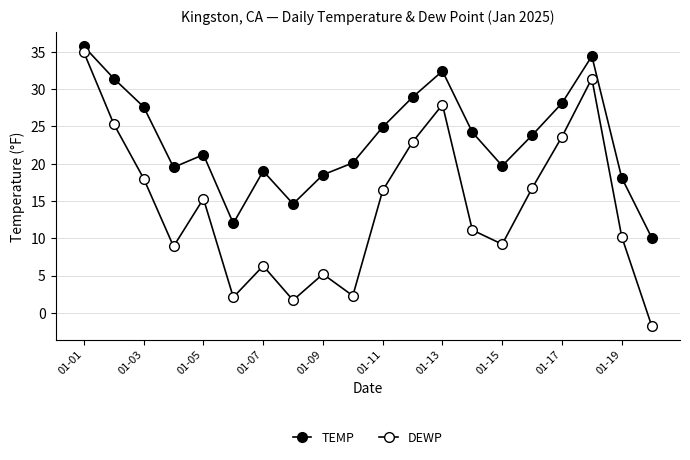

Which series has the largest total across all categories?

TEMP